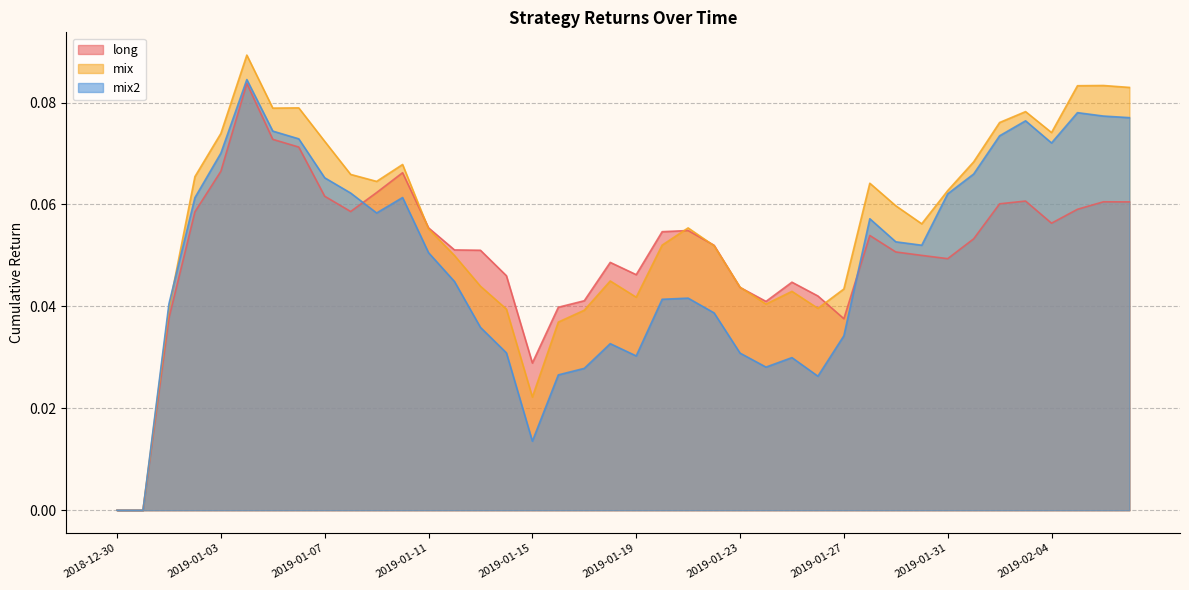

What is the highest value of the long series?

0.1